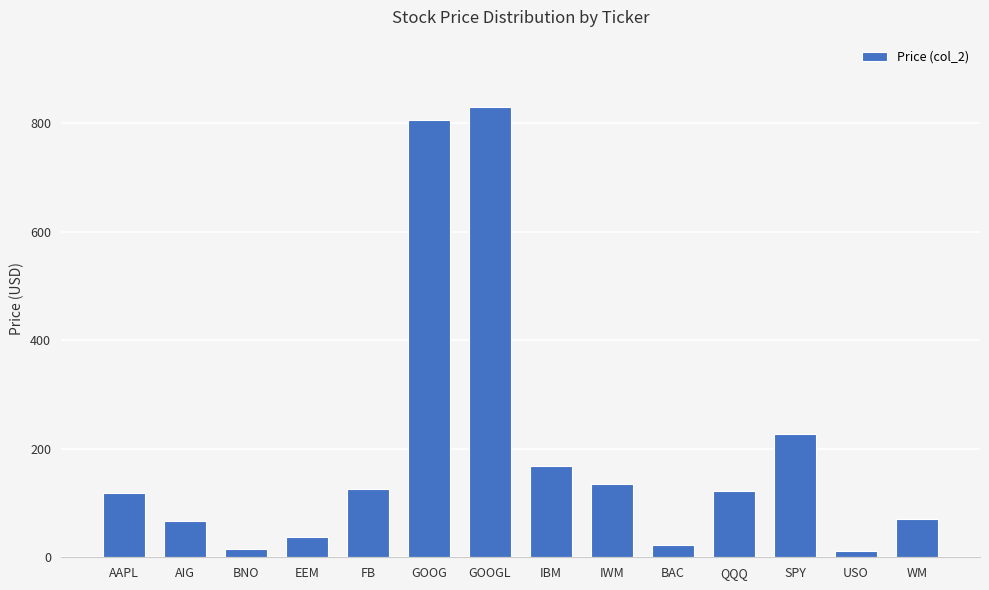

What is the label of the 2nd bar from the left?

AIG